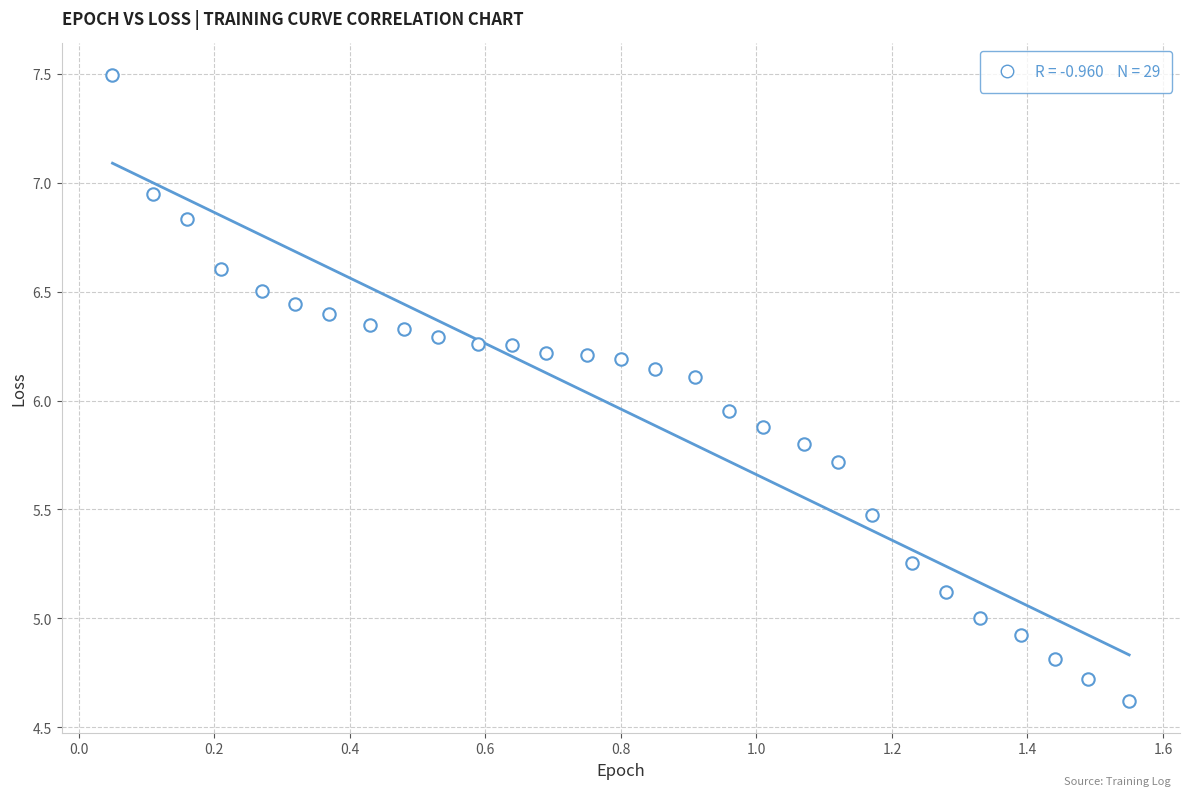

What is the range of X values (max minus min)?

1.5